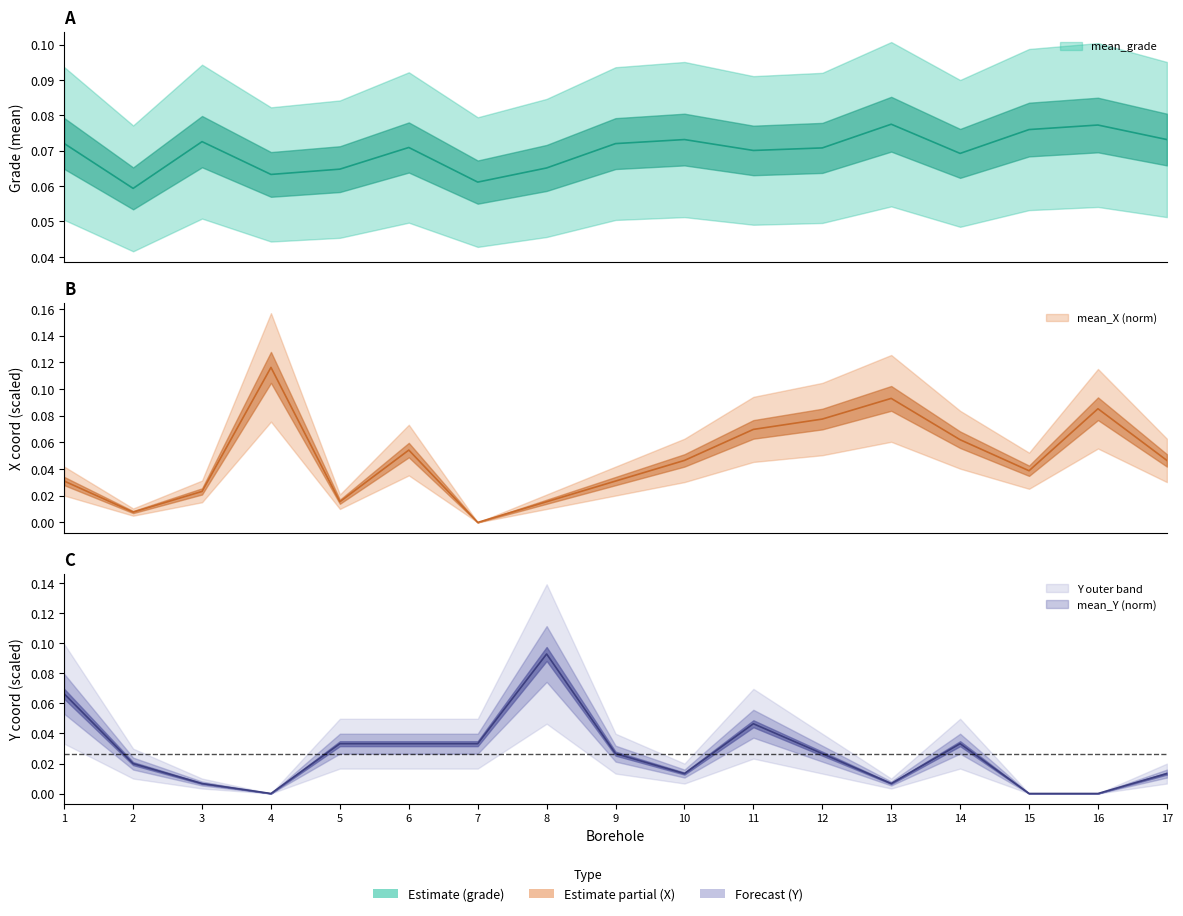

Which has a higher value, 16 or 17?

16